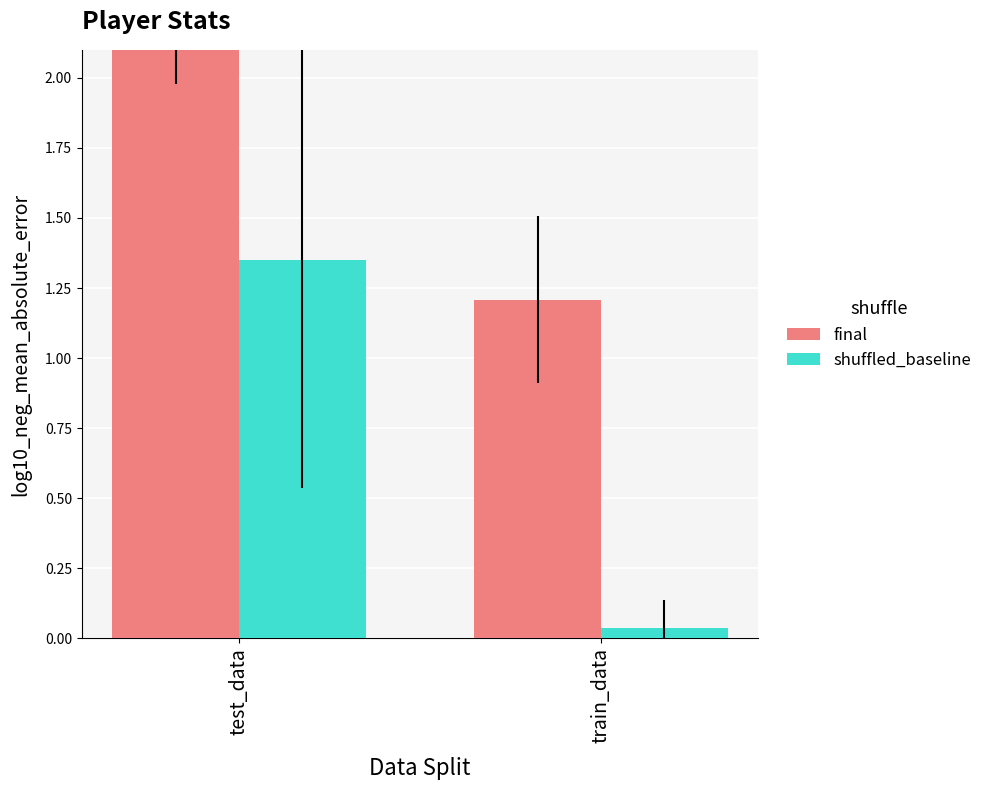

Which series has the largest total across all categories?

final